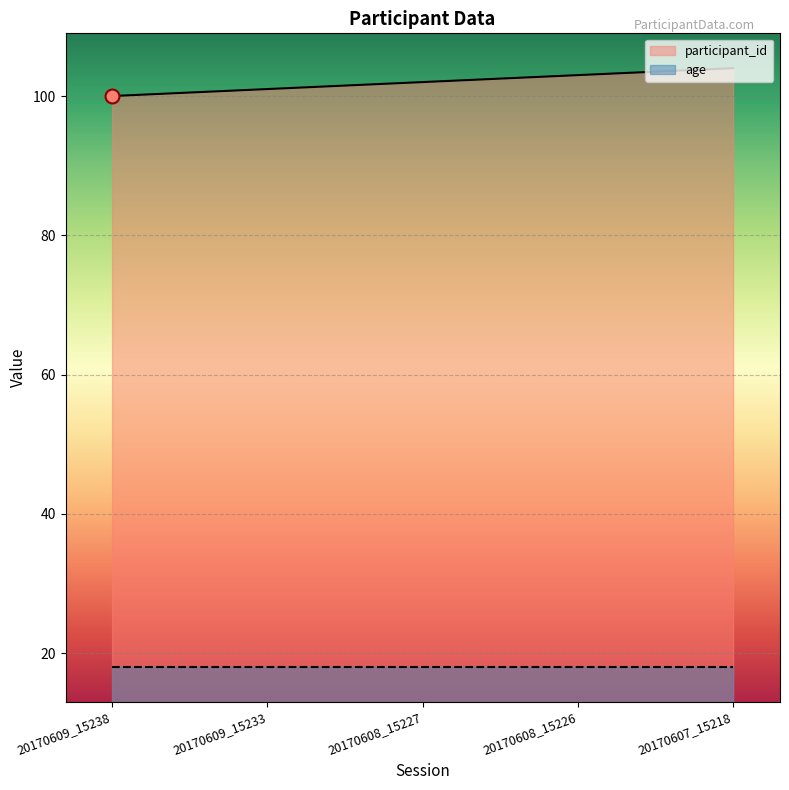

Reading right to left, transcribe all the data shown in this chart.

104	103	102	101	100